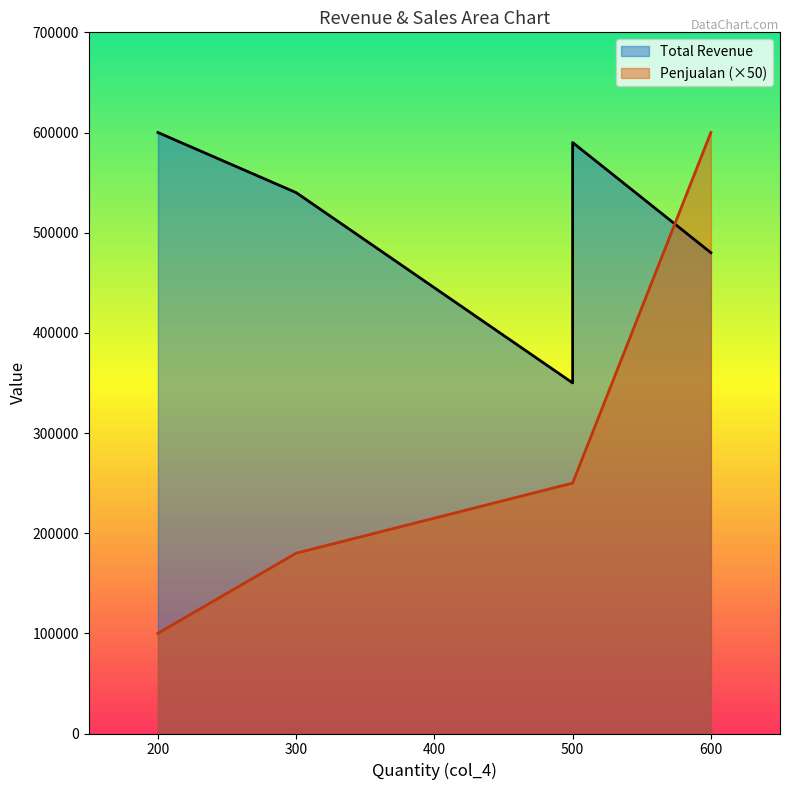

Is the value of Total Revenue at 600 greater than the value of Penjualan at 500?

Yes